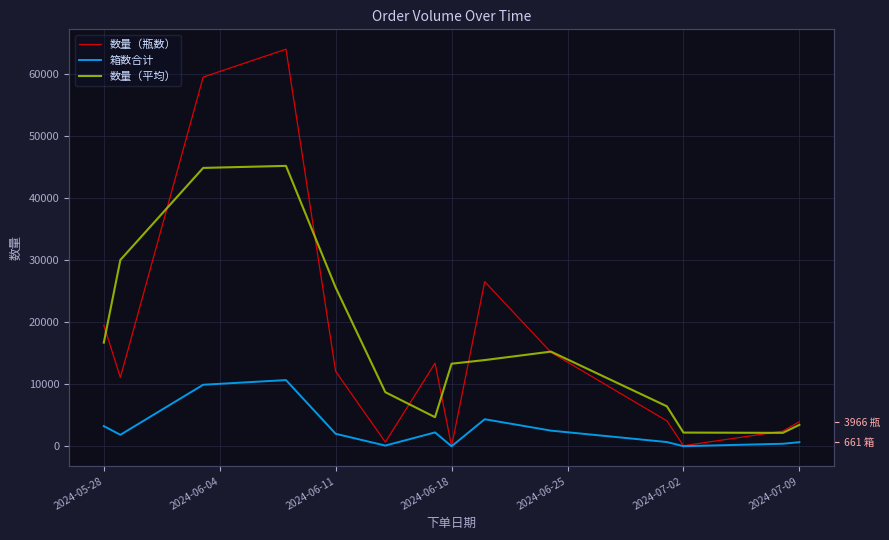

At how many categories does at least one series exceed 12983?

9